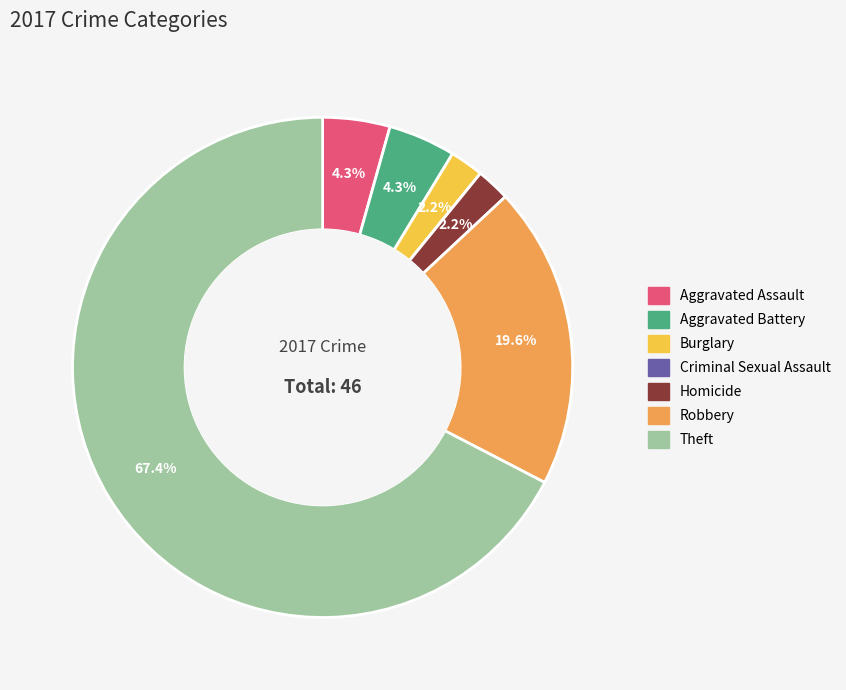

Between Aggravated Battery and Robbery, which is larger?

Robbery